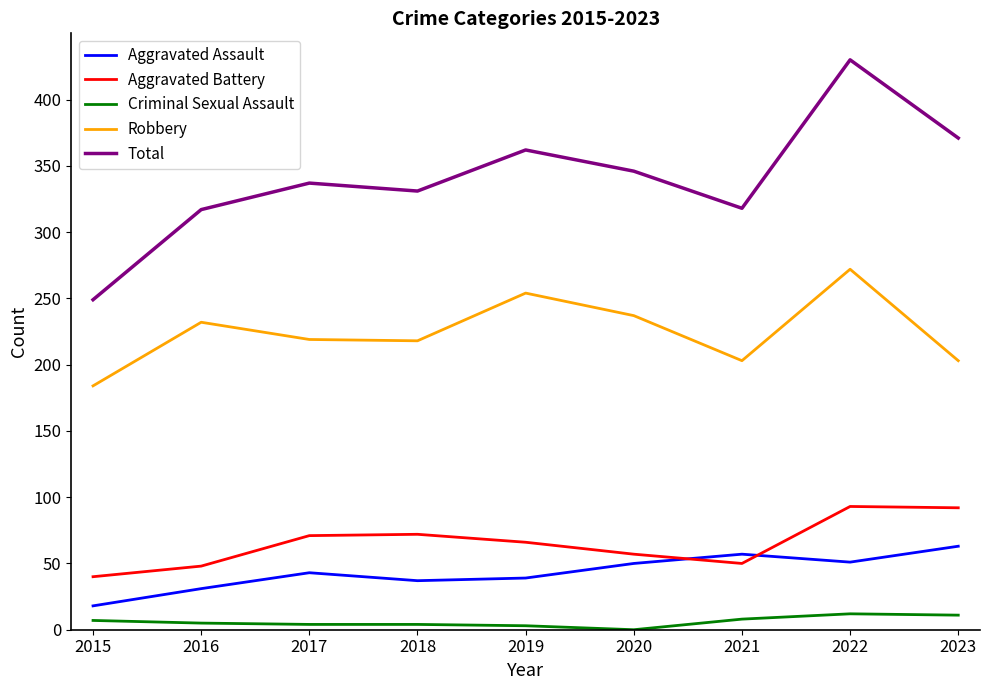

True or false: Criminal Sexual Assault and Robbery intersect in this chart.

False